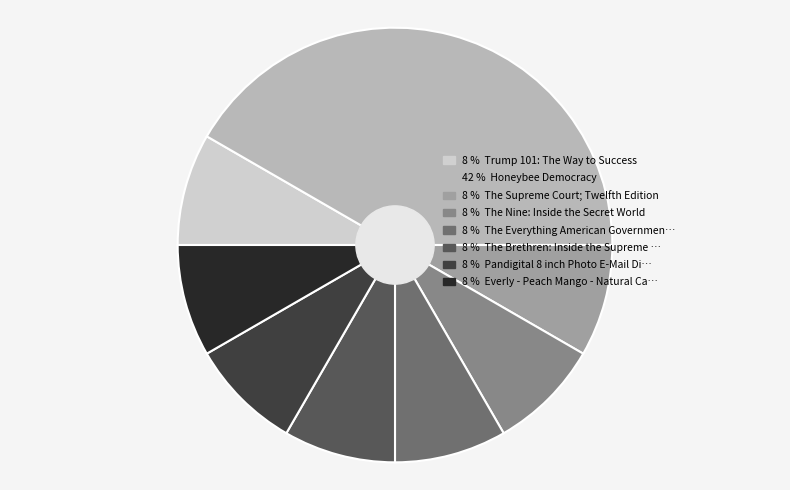

Is there any slice that represents more than half of the pie?

No